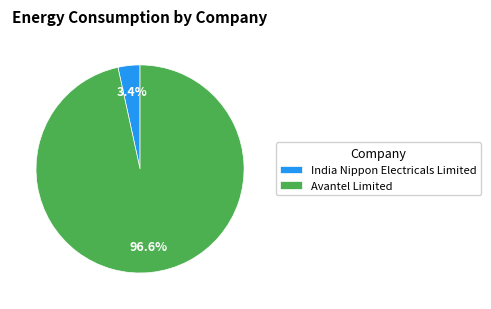

Is it true that Avantel Limited is 88% of the pie?

False